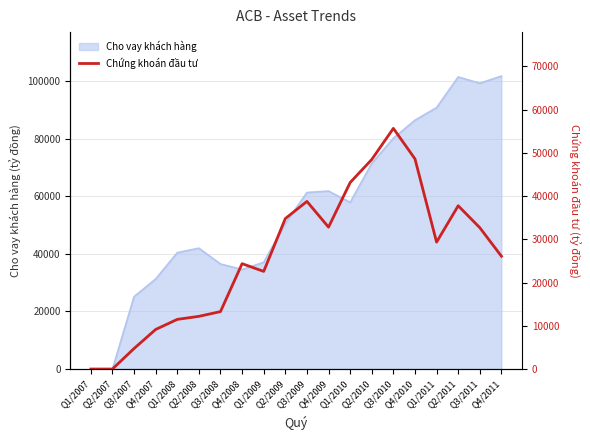

Does the chart have visible grid lines?

Yes